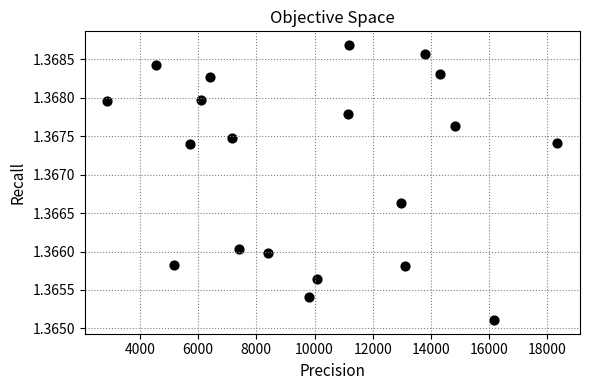

What is the range of X values (max minus min)?

15473.0